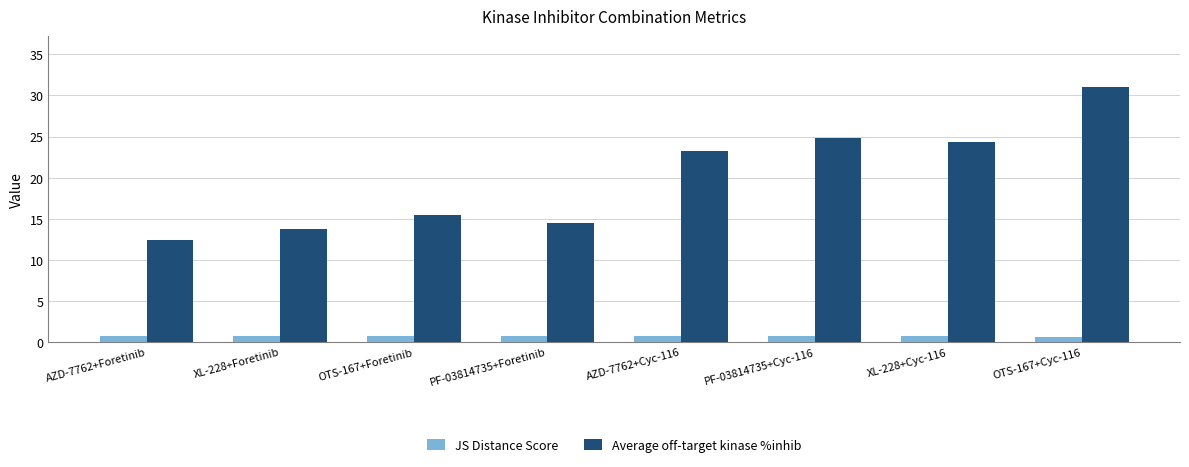

What is the maximum value for Average off-target kinase %inhib?

31.0